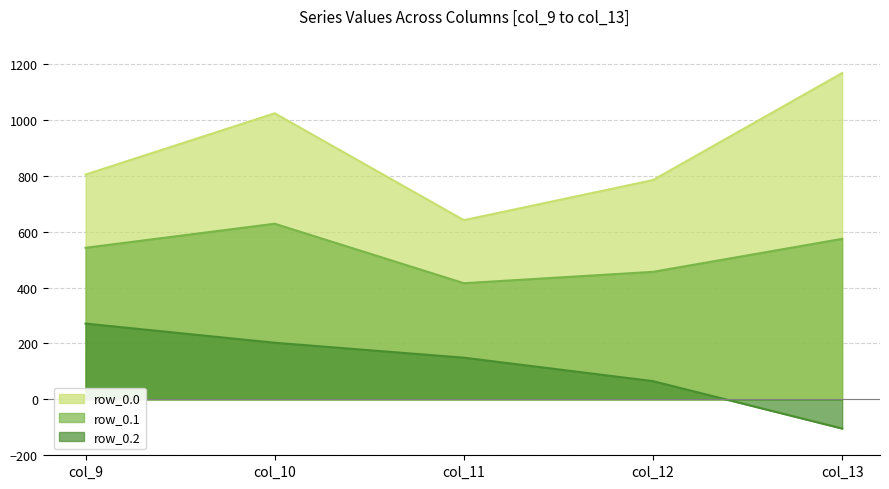

Which series changed the most between col_9 and col_12?

row_0.2